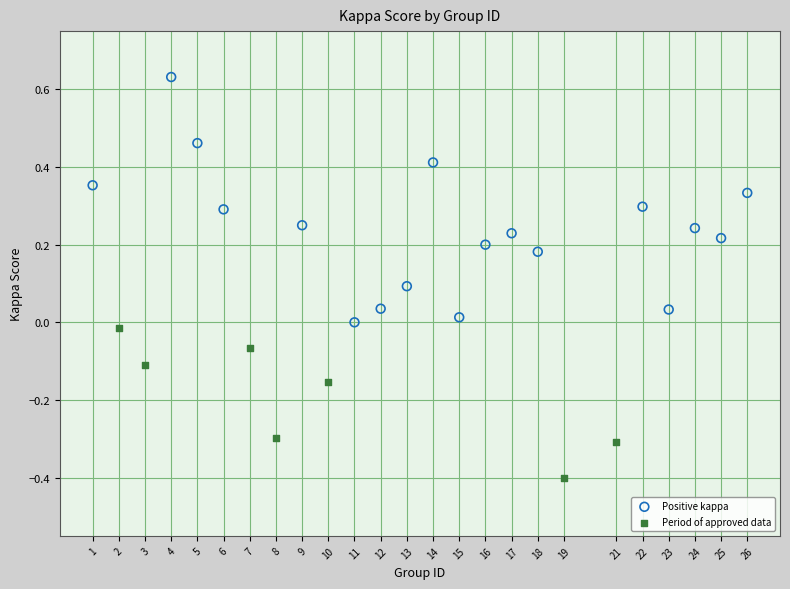

Which series contains the lowest Y value?

Period of approved data